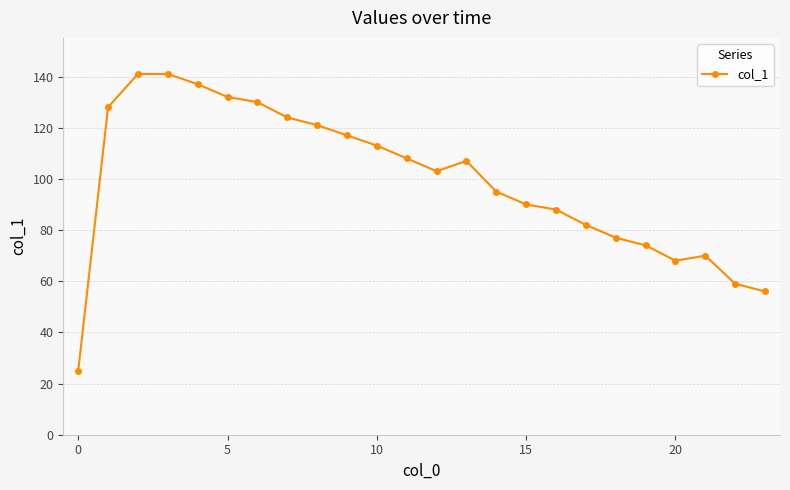

True or false: the data has more than 1 interior local peaks.

True